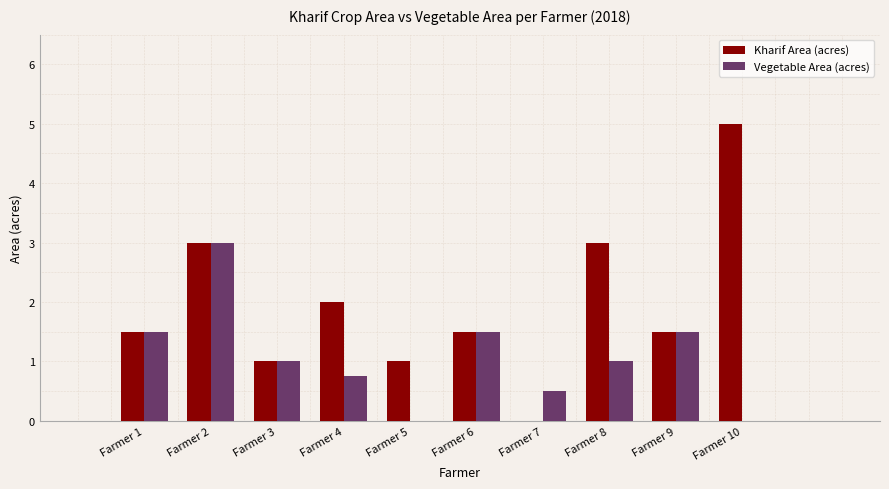

Reading left to right, what are all the values shown in this chart?

Kharif Area (acres): 1.5	3.0	1.0	2.0	1.0	1.5	0.0	3.0	1.5	5.0
Vegetable Area (acres): 1.5	3.0	1.0	0.8	0.0	1.5	0.5	1.0	1.5	0.0